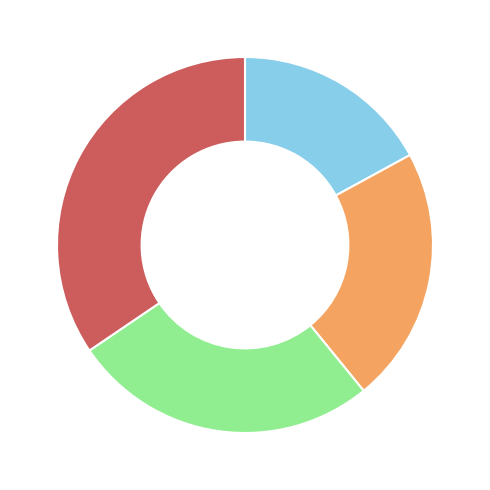

Is there a majority slice in this chart?

No